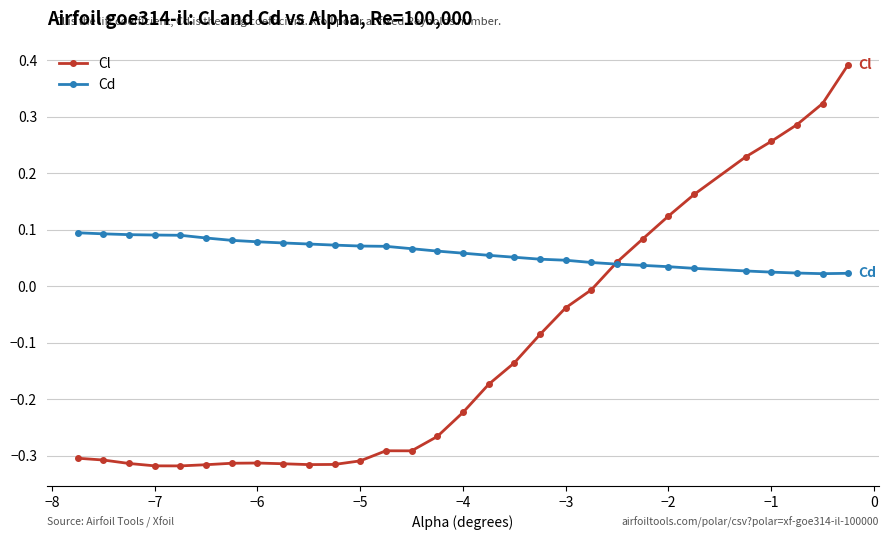

What is the maximum value for Cl?

0.4